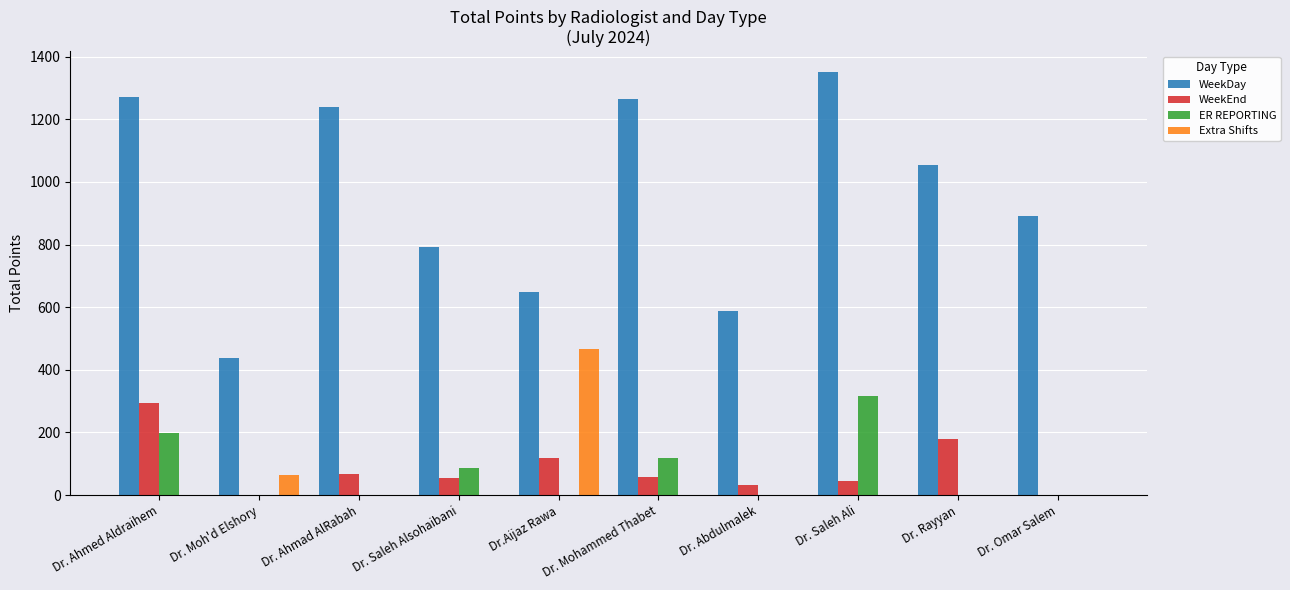

What is the maximum value for Extra Shifts?

465.7